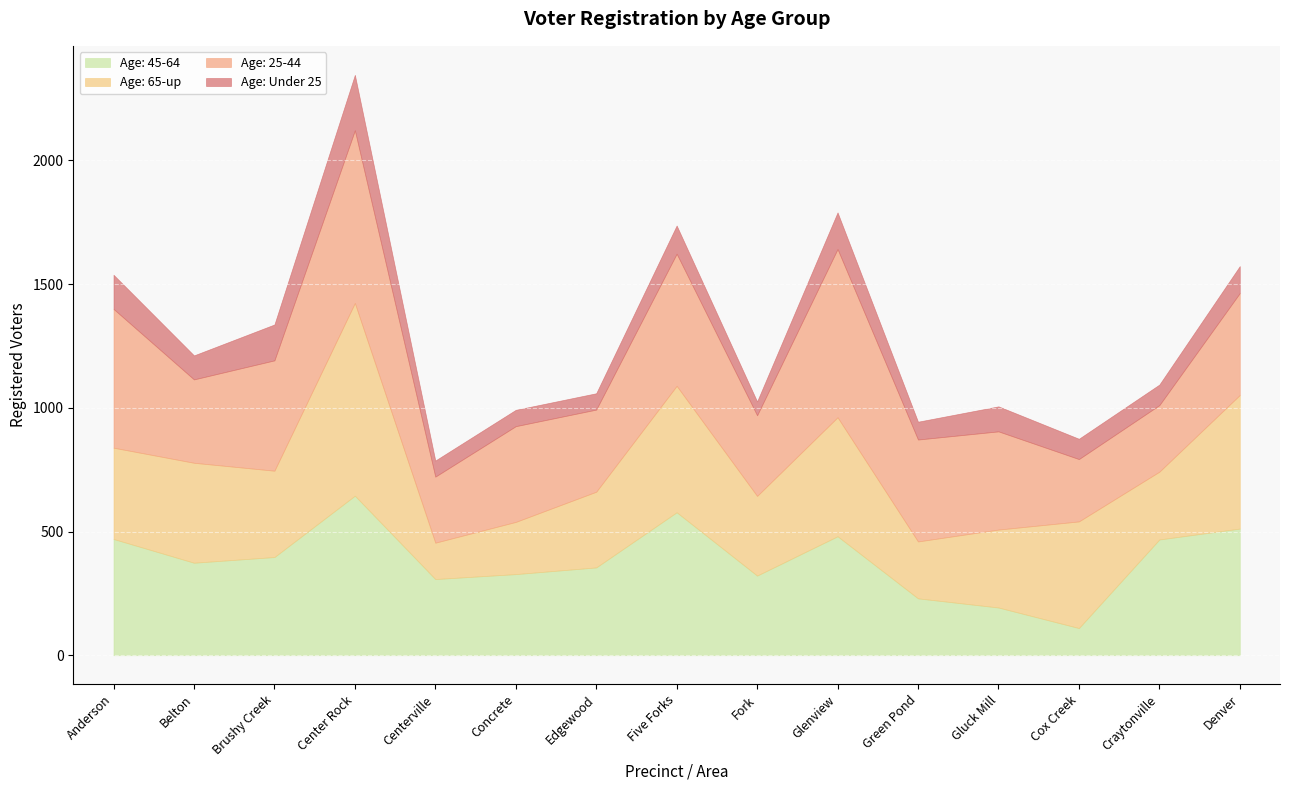

Rank the series by their maximum value, from highest to lowest.

Age: 65-up, Age: 25-44, Age: 45-64, Age: Under 25